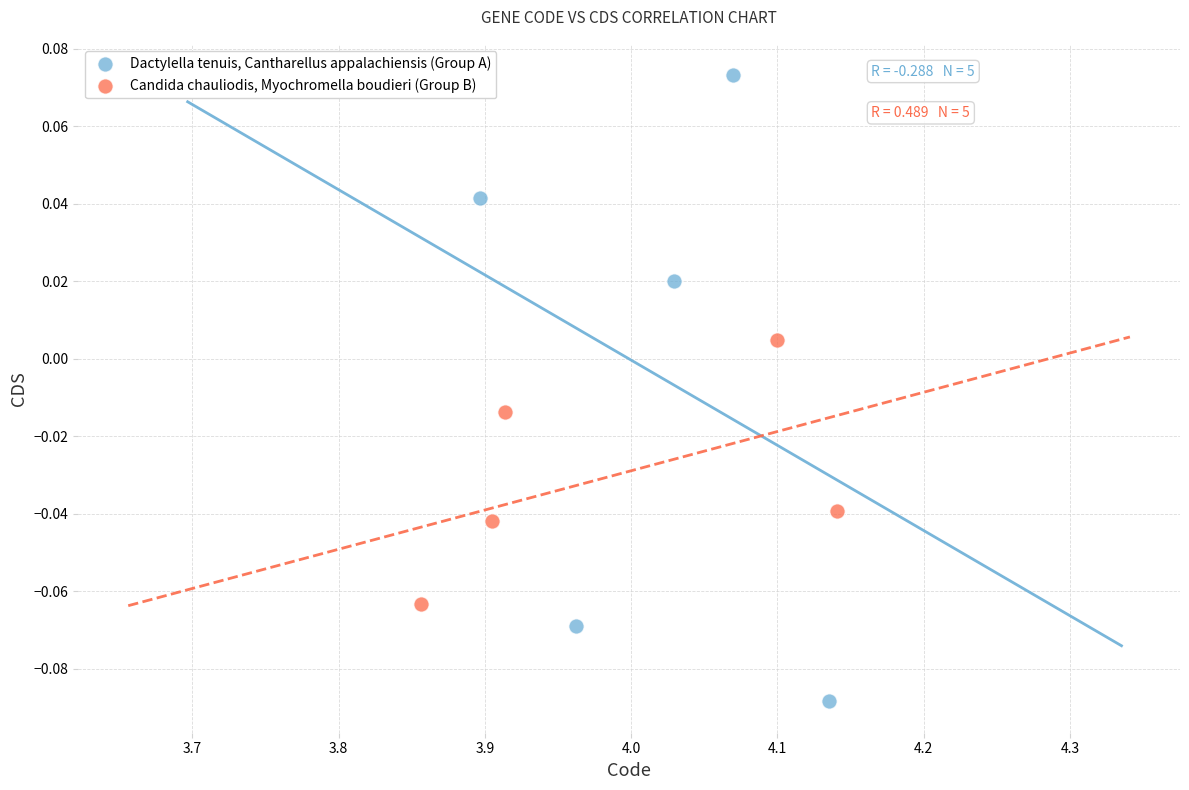

Which series has the widest spread of Y values?

Dactylella tenuis, Cantharellus appalachiensis (Group A)